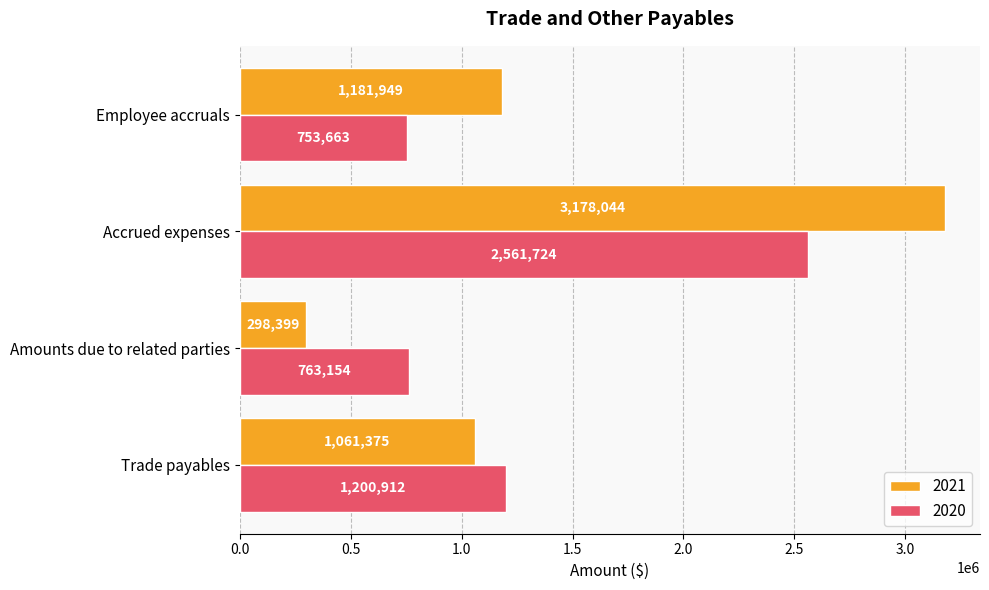

What is the approximate value of 2021 at Trade payables, to the nearest 10?

1061380